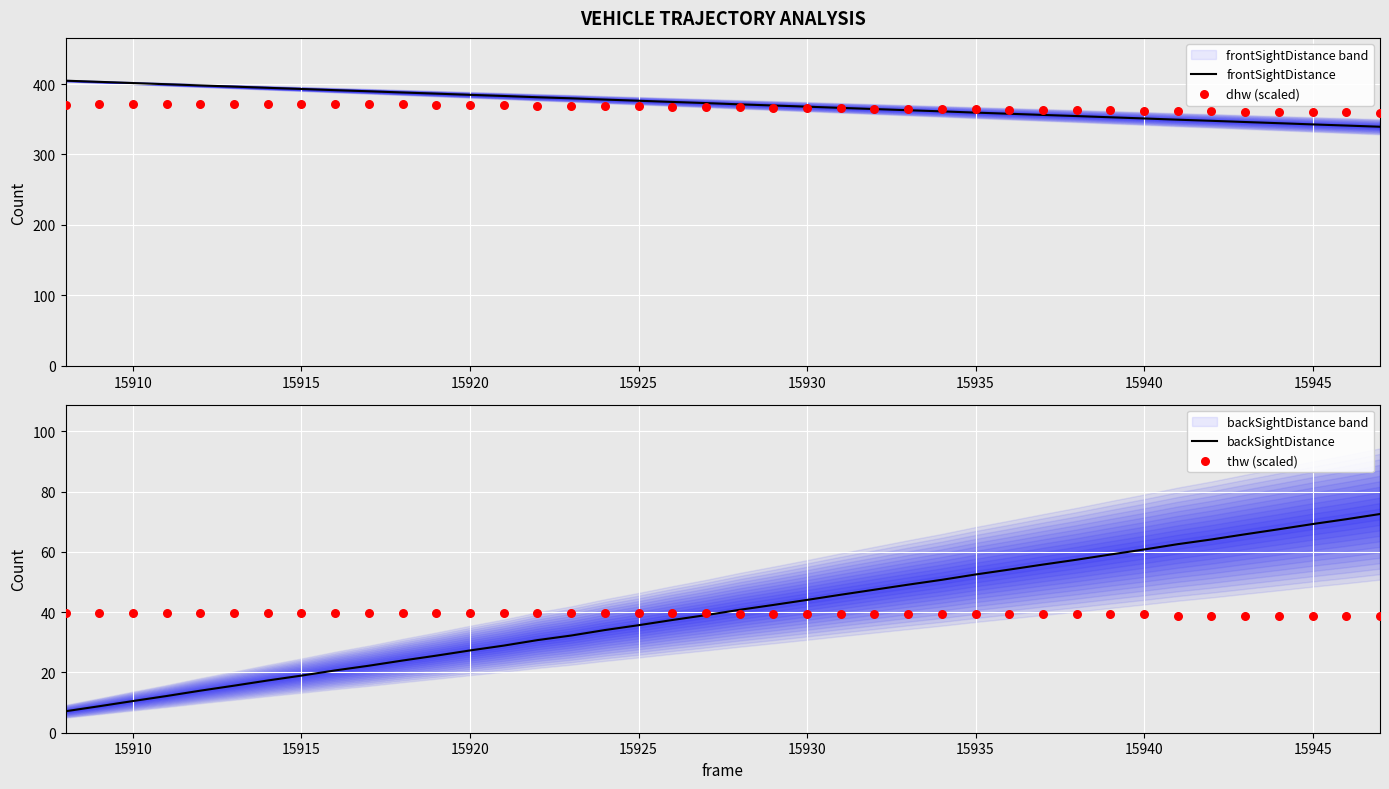

At which category is the sum across all series the highest?

15925